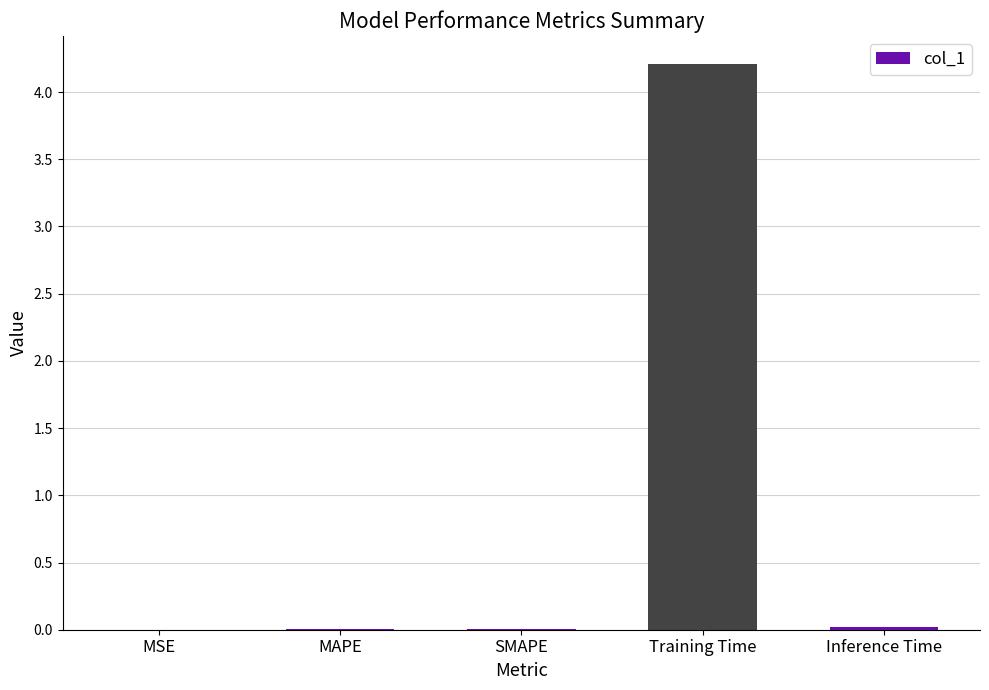

What is the approximate value at Training Time?

4.2